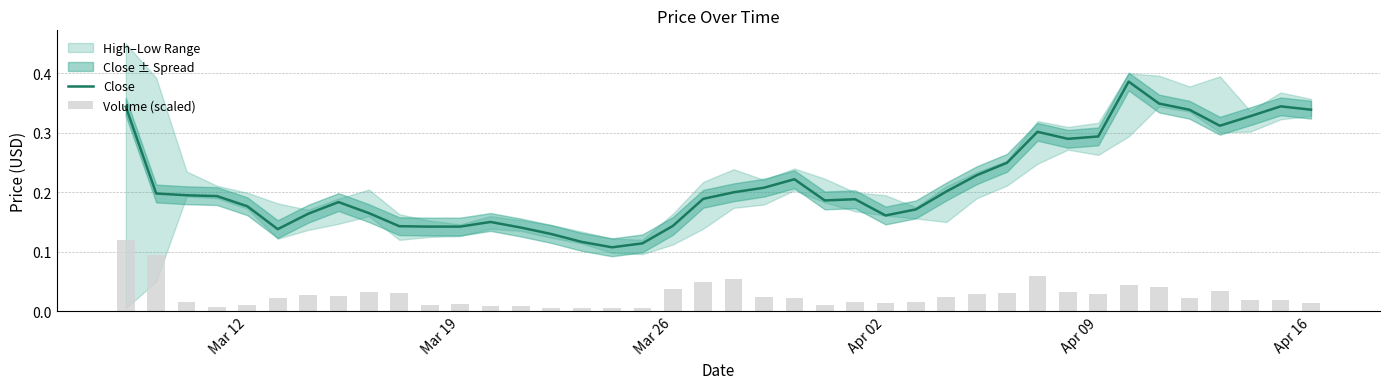

How many values are between 0 and 1?

40